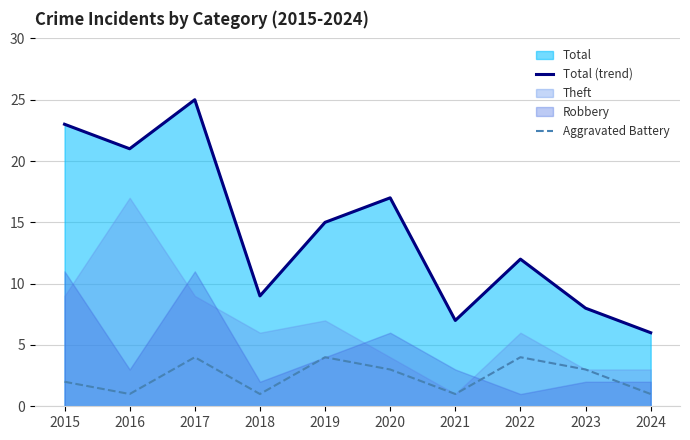

What is the difference between the second highest and minimum values in the Total (trend) series?

17